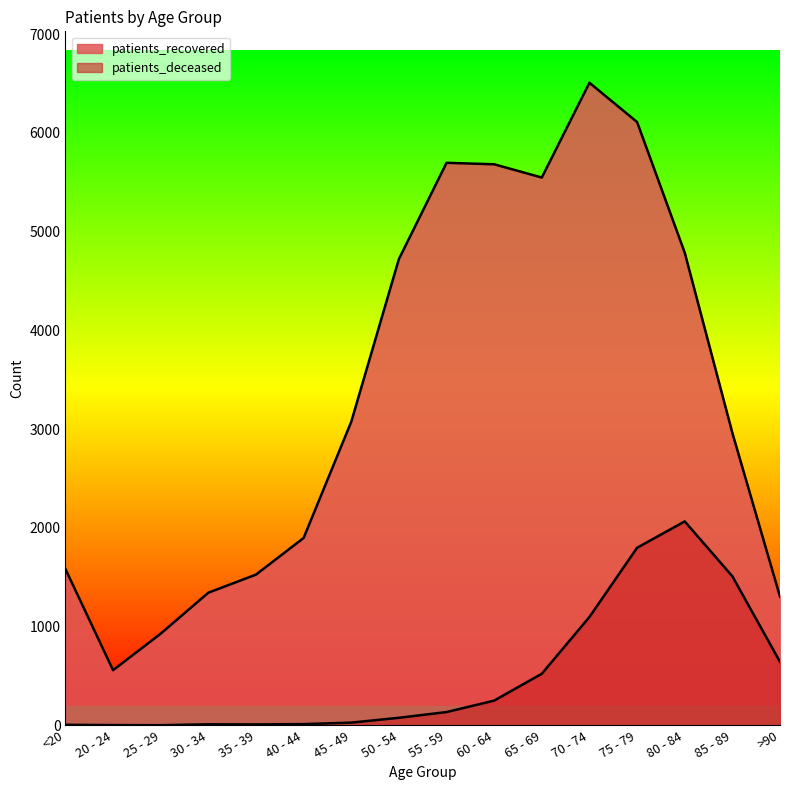

List the series in order of their overall mean, lowest first.

patients_deceased, patients_recovered